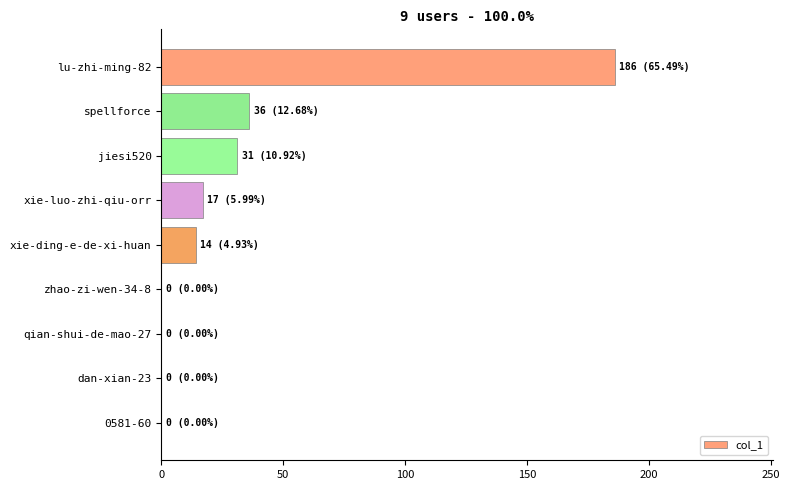

The value at spellforce is 36. True or false?

True